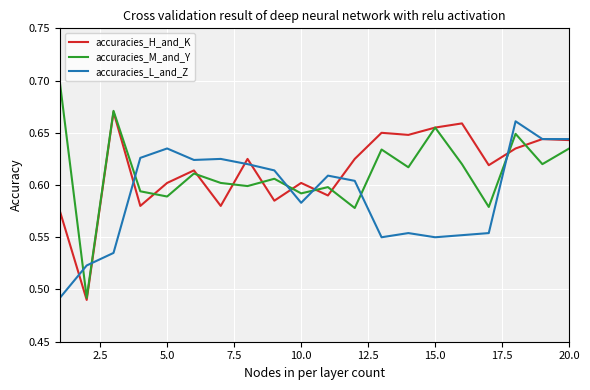

True or false: accuracies_L_and_Z and accuracies_M_and_Y intersect in this chart.

True